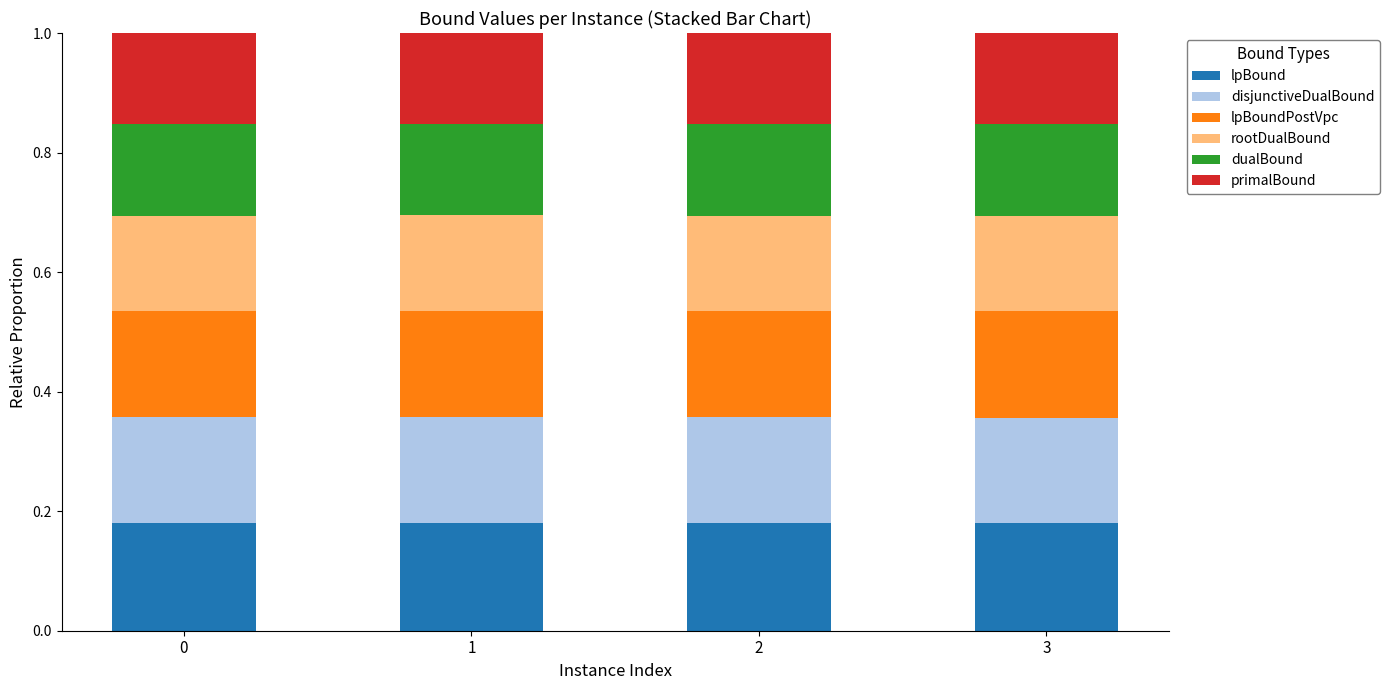

Is it true that lpBound equals 0.3 at 1?

False